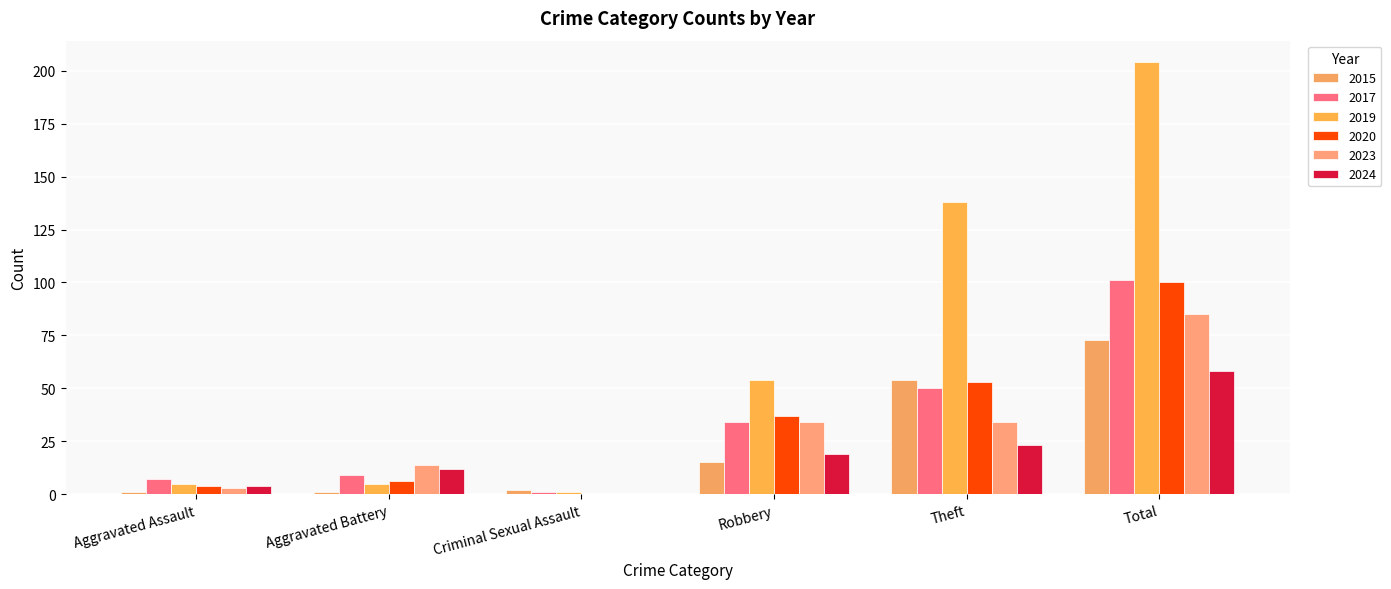

What is the total value across all series at Theft?

352